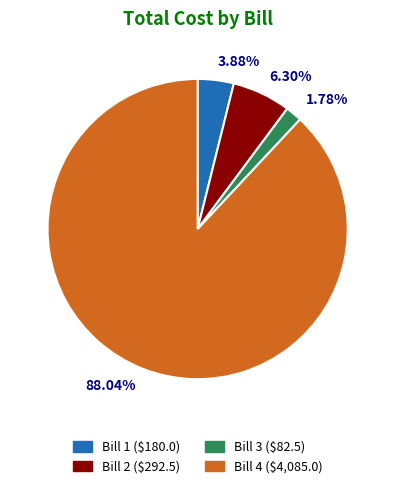

Combined, do 88.04% and 6.30% account for over 50%?

Yes